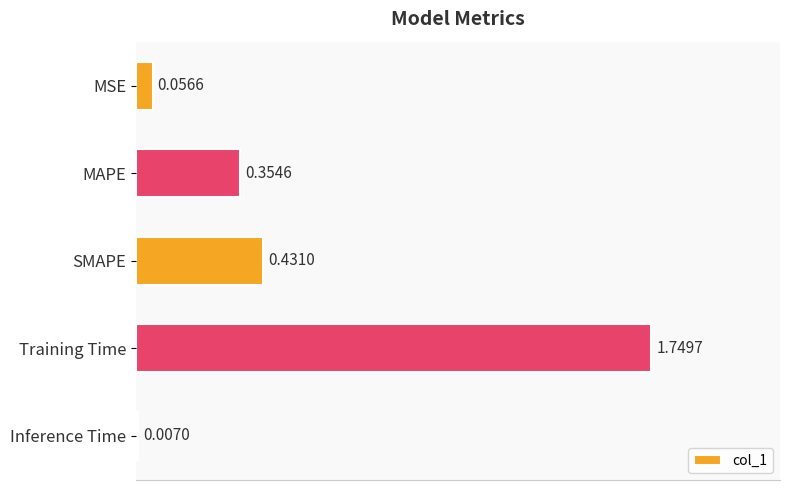

How many distinct data groups are displayed?

1